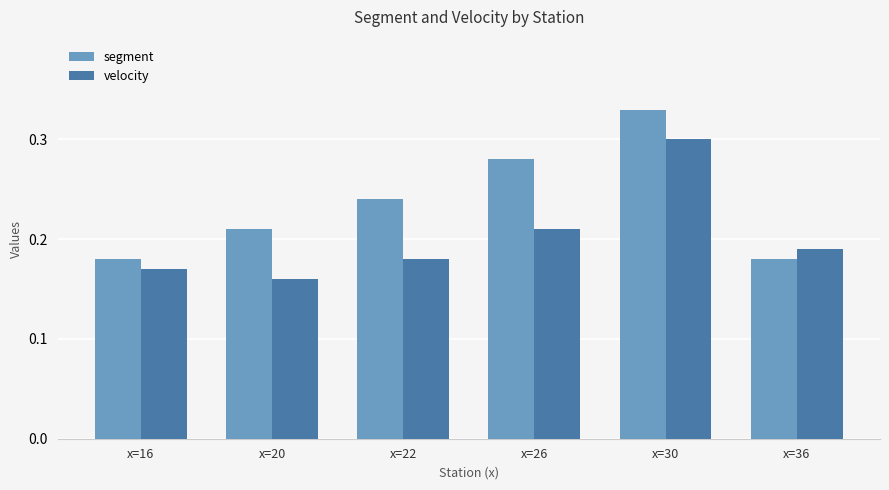

At how many categories does at least one series exceed 0?

6